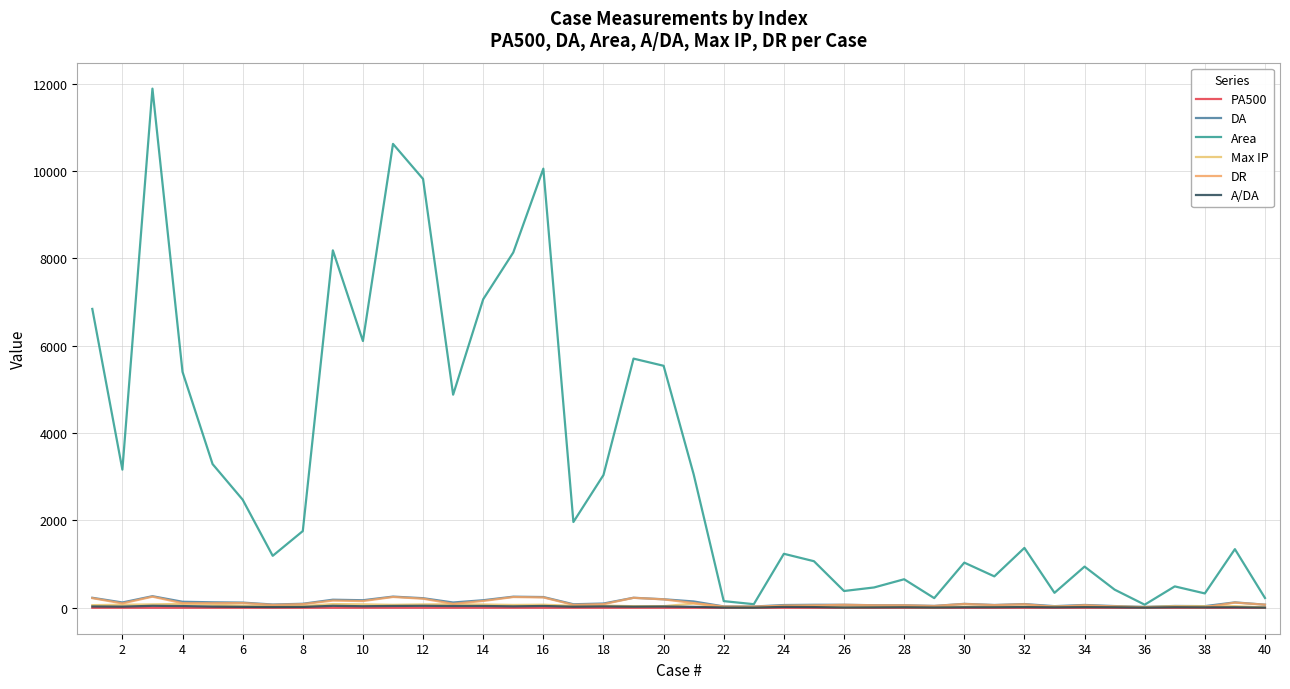

How many series are shown in this chart?

6